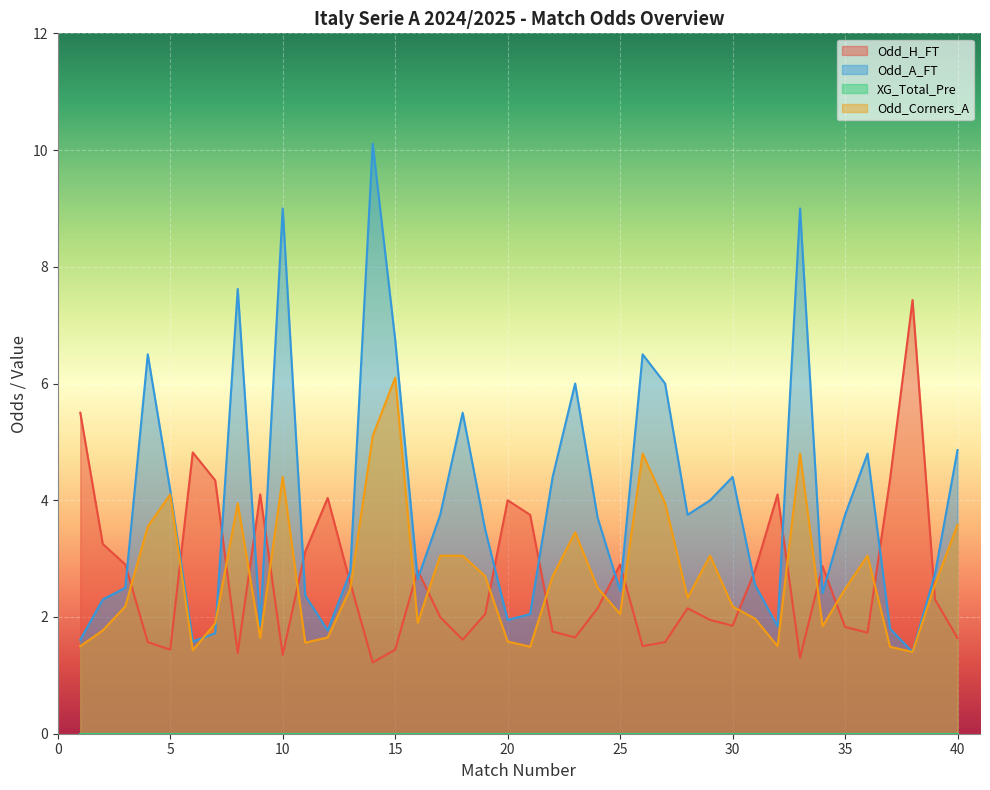

Does the chart display data point markers on the line(s)?

No